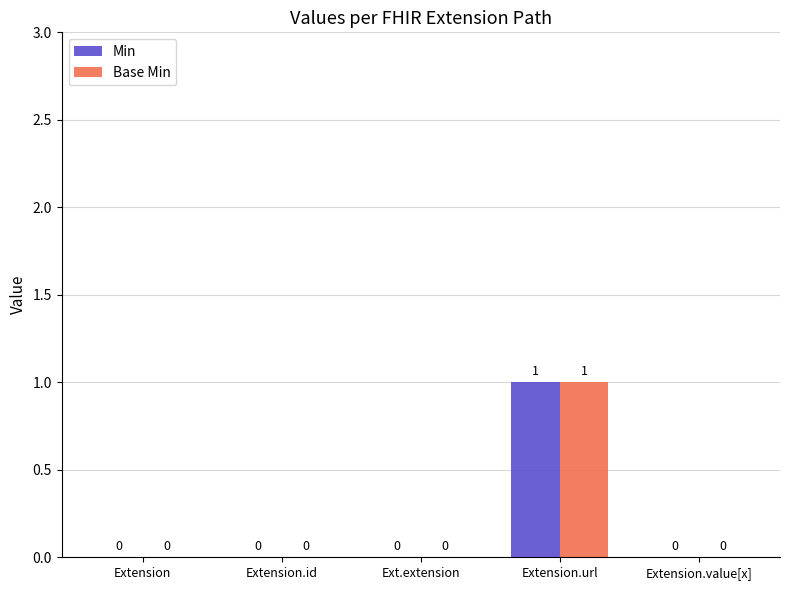

Count the Min values in the range 0 to 1.

5